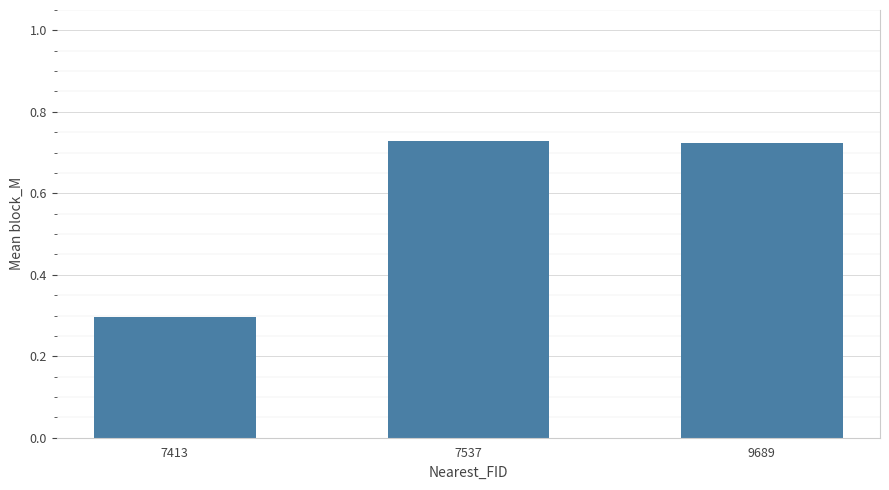

Reading left to right, what are all the values shown in this chart?

0.3	0.7	0.7